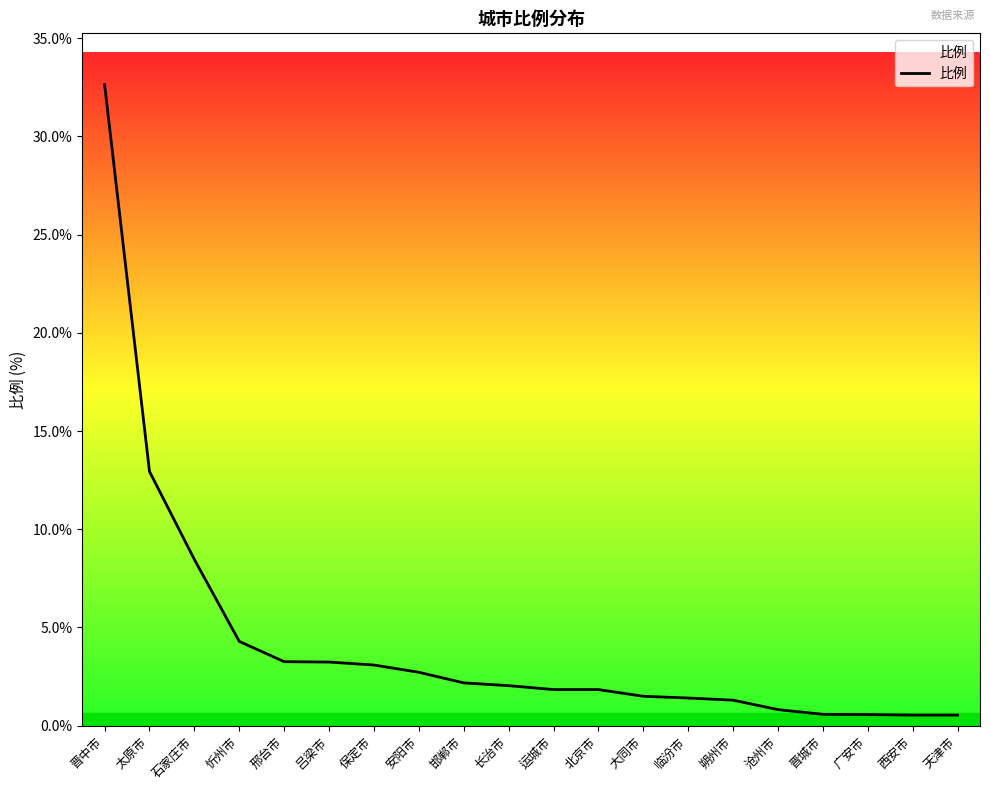

True or false: the data shows 1.4 at 临汾市.

True